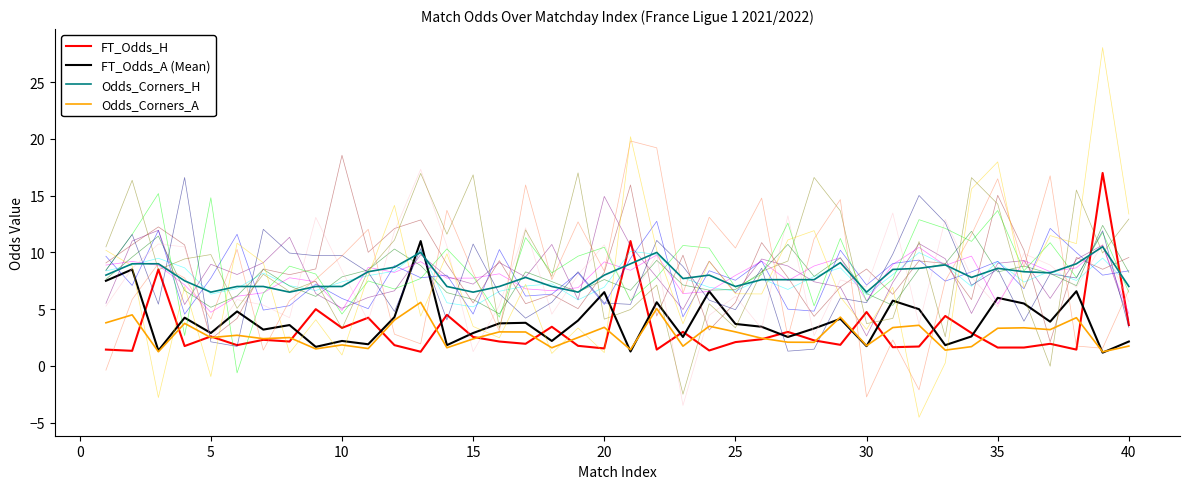

What is the value of the FT_Odds_A (Mean) point at the 6th from the left?

4.8